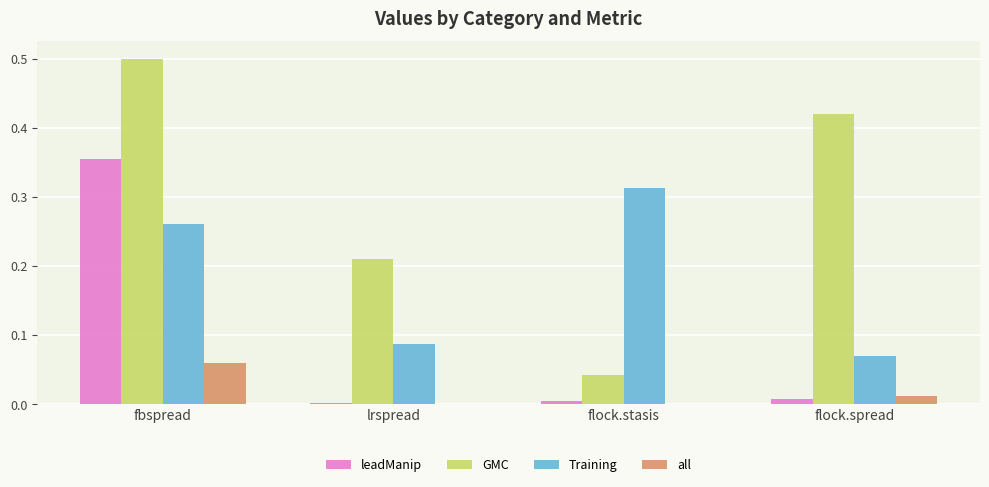

Which label corresponds to the largest value in the chart?

fbspread